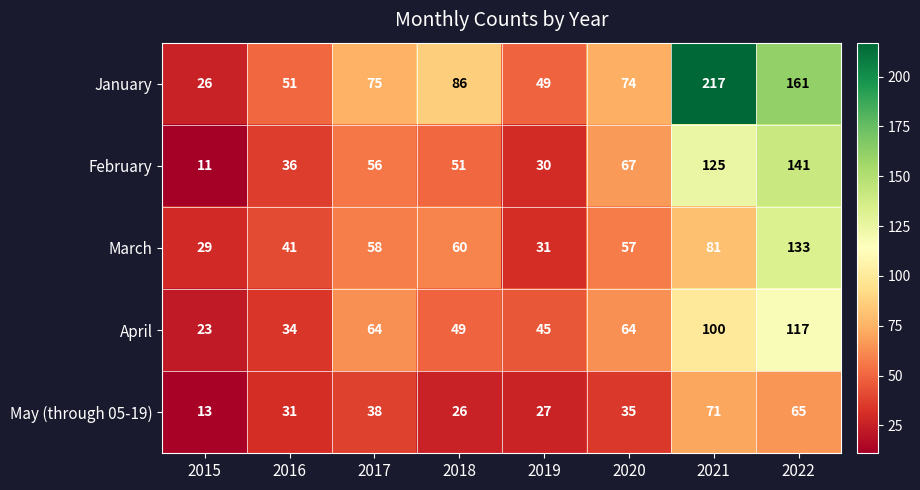

What is the maximum value shown in the chart?

217